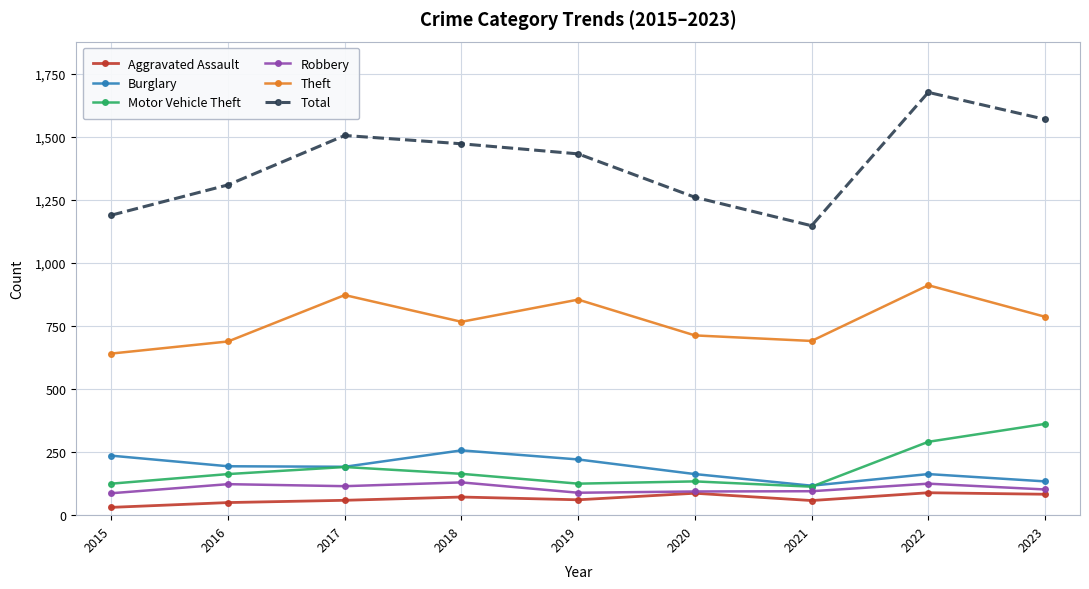

What is the value of the Total point at the 2nd from the left?

1310